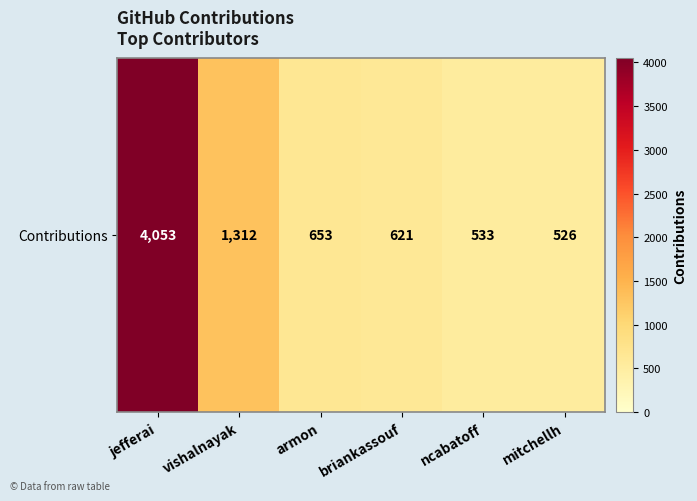

List the labels in order of value, largest first.

jefferai, vishalnayak, armon, briankassouf, ncabatoff, mitchellh